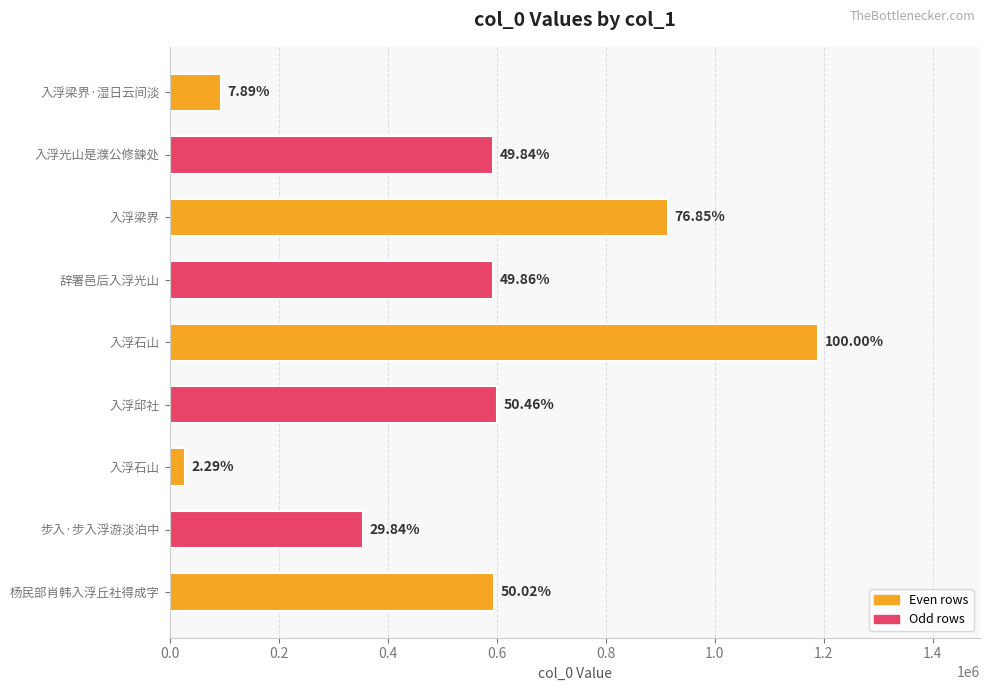

Does the chart contain any negative values?

No